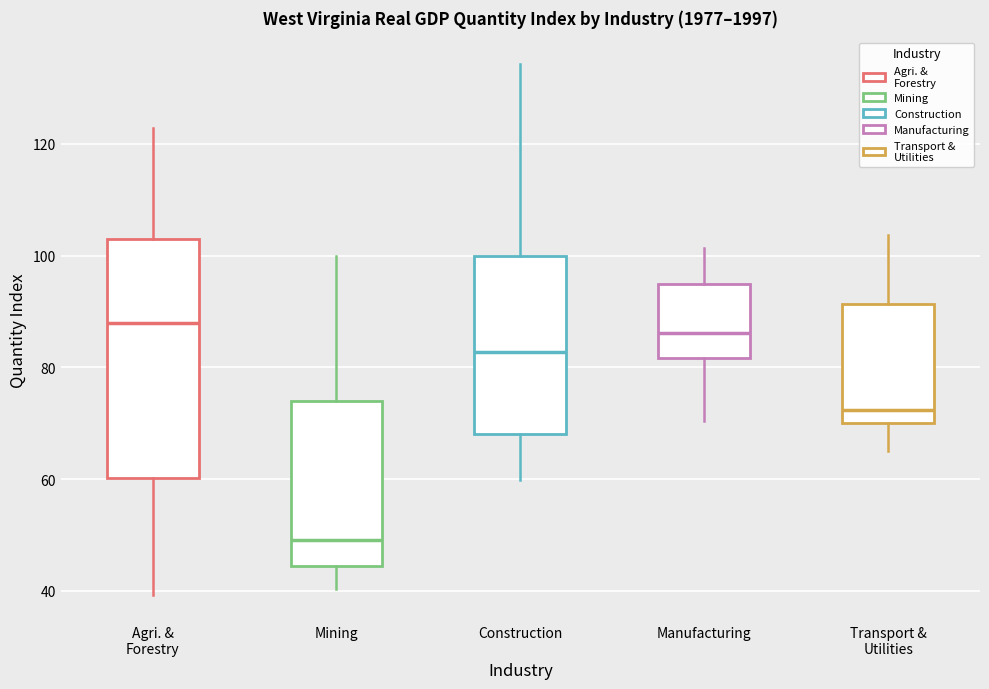

Reading left to right, transcribe this box plot: for each box, give where its median line is, the range the box spans, and where its two whiskers end, as read against the y-axis. The values are not printed on the chart, so give them approximately, as read against the axis.

Agri. & Forestry: median 88, box 60 to 104, whiskers 40 to 122
Mining: median 50, box 44 to 74, whiskers 40 to 100
Construction: median 82, box 68 to 100, whiskers 60 to 134
Manufacturing: median 86, box 82 to 94, whiskers 70 to 102
Transport & Utilities: median 72, box 70 to 92, whiskers 64 to 104